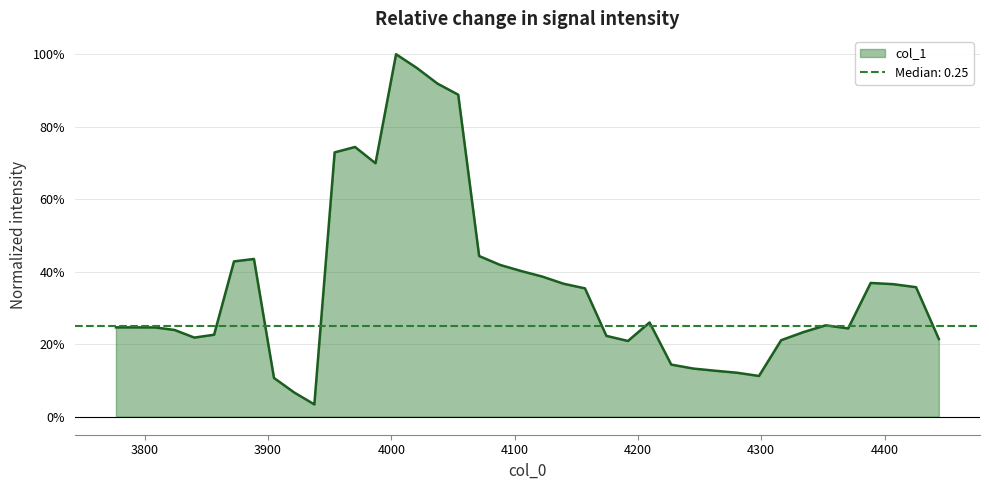

Read the value at 3840.2597242815723.

0.2